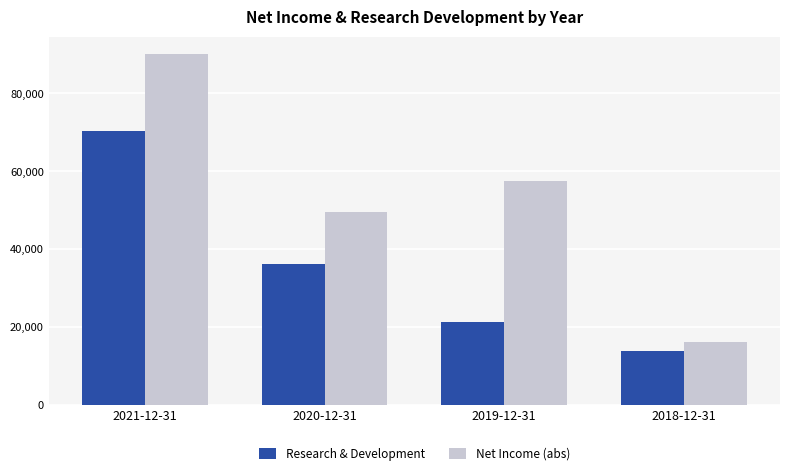

Reading right to left, what are all the values shown in this chart?

Research & Development: 2018-12-31=13700	2019-12-31=21300	2020-12-31=36200	2021-12-31=70300
Net Income (abs): 2018-12-31=16200	2019-12-31=57400	2020-12-31=49500	2021-12-31=90100